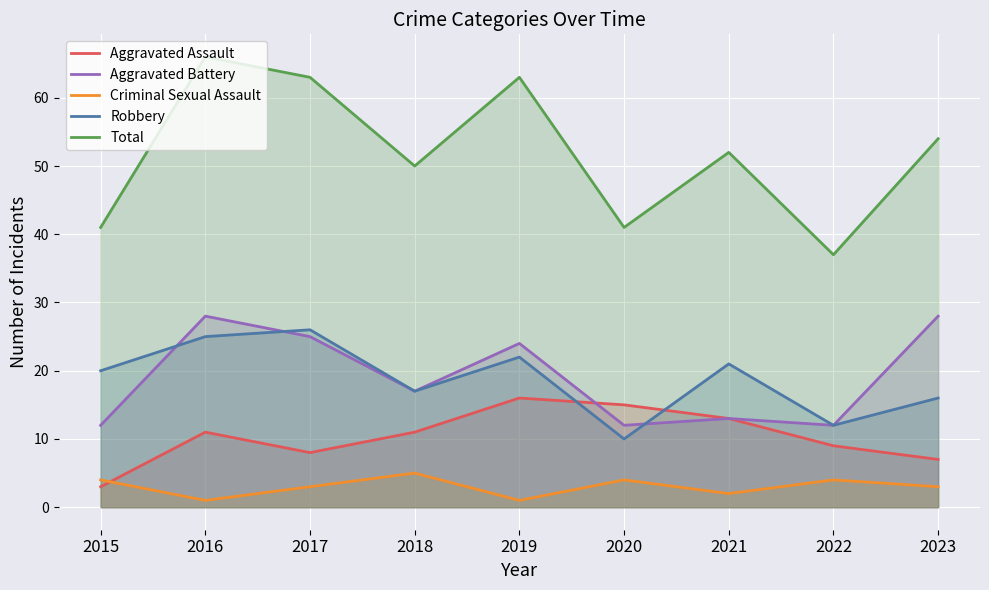

Between 2021 and 2020, which is larger?

2020